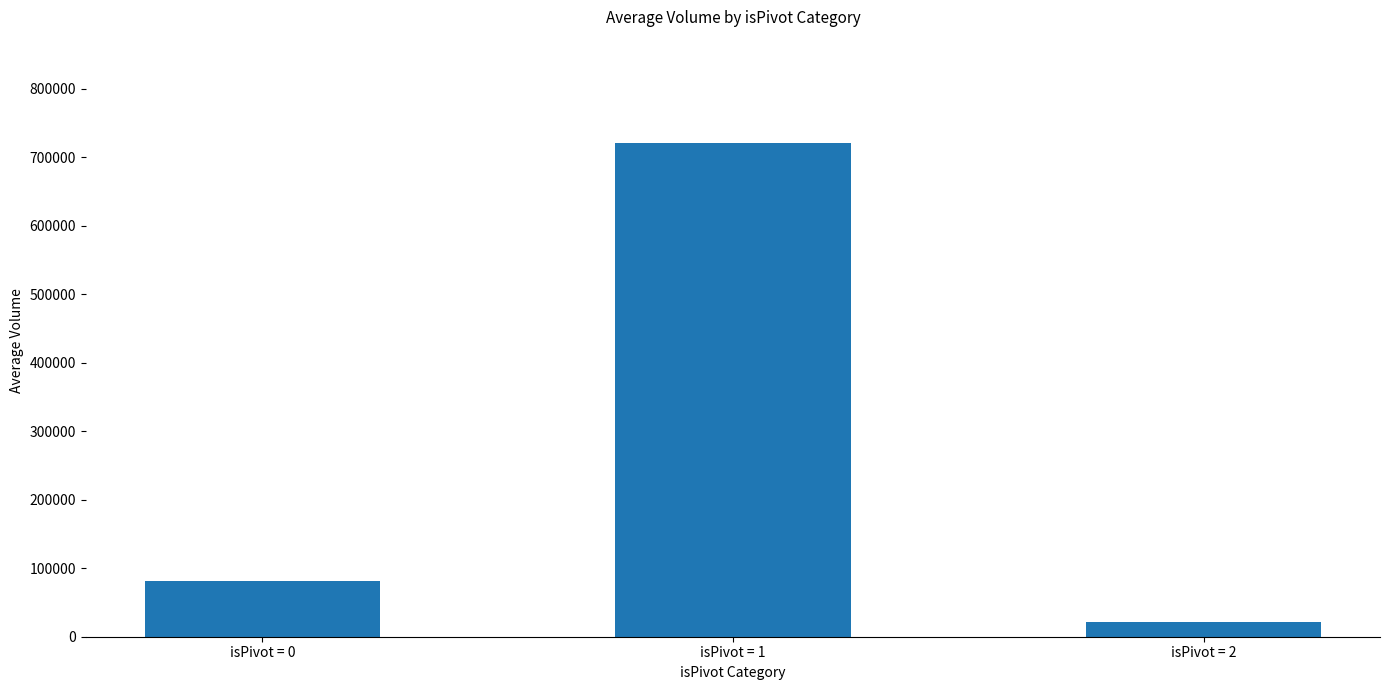

List the labels in order of value, smallest first.

isPivot = 2, isPivot = 0, isPivot = 1